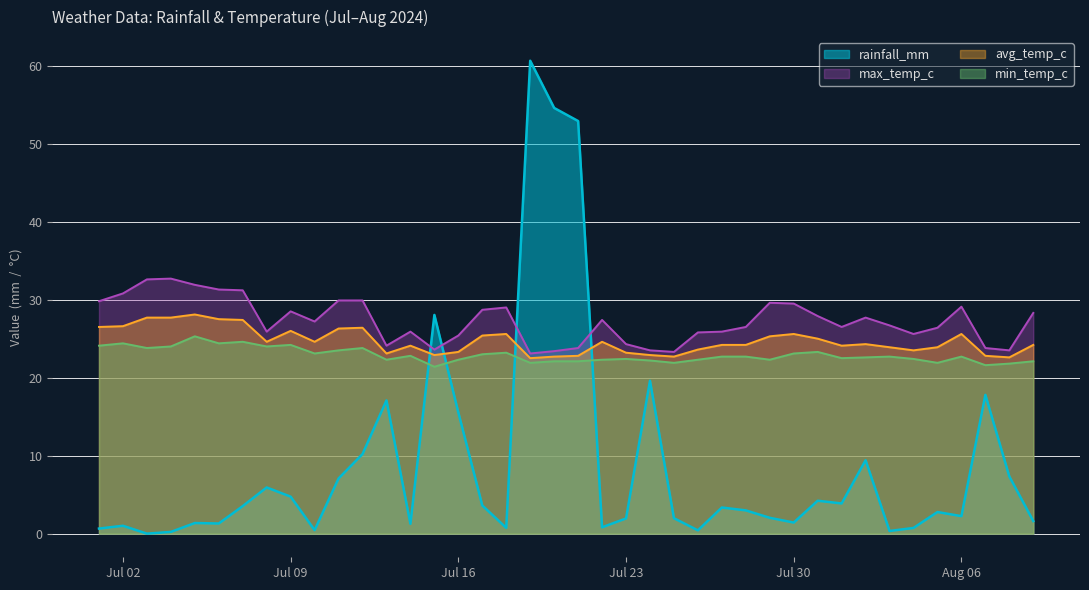

The avg_temp_c series shows 24.2 at 2024-07-27. True or false?

True